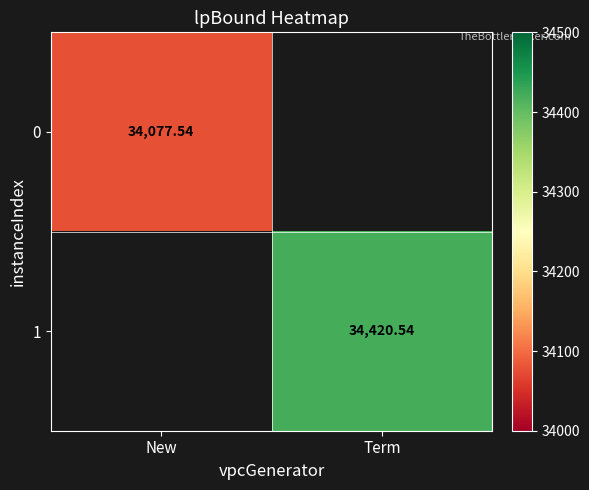

The value of 1 at Term is 34420.5. True or false?

True